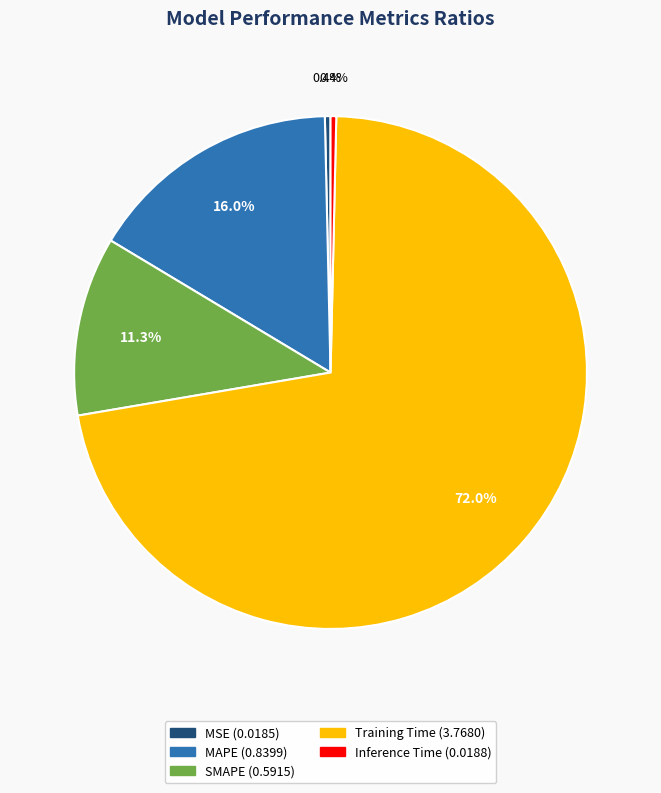

To the nearest percent, what percentage of the pie is MAPE?

16%